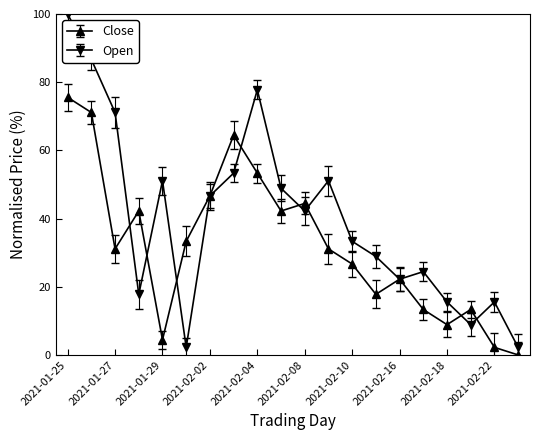

How many interior local peaks does the Open series have?

5